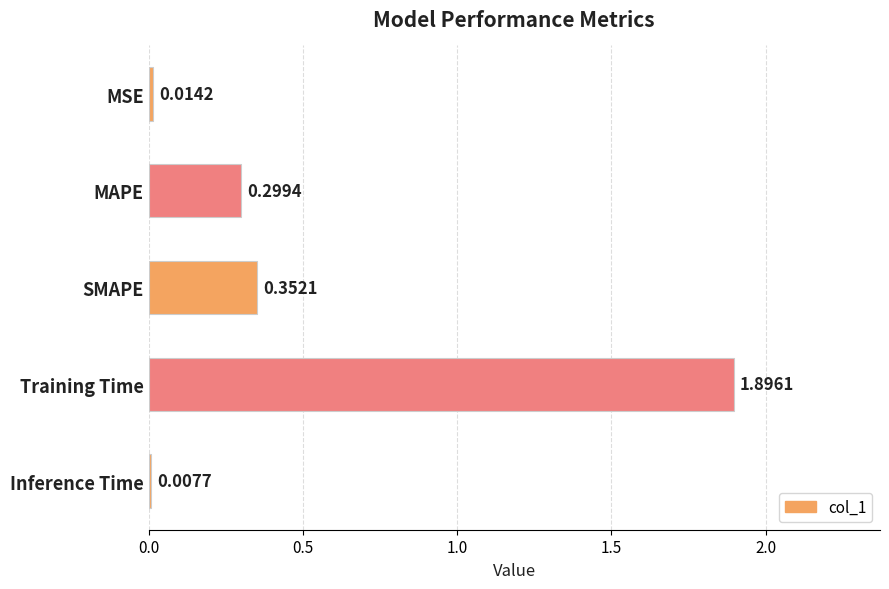

Which has a higher value, MSE or Inference Time?

MSE